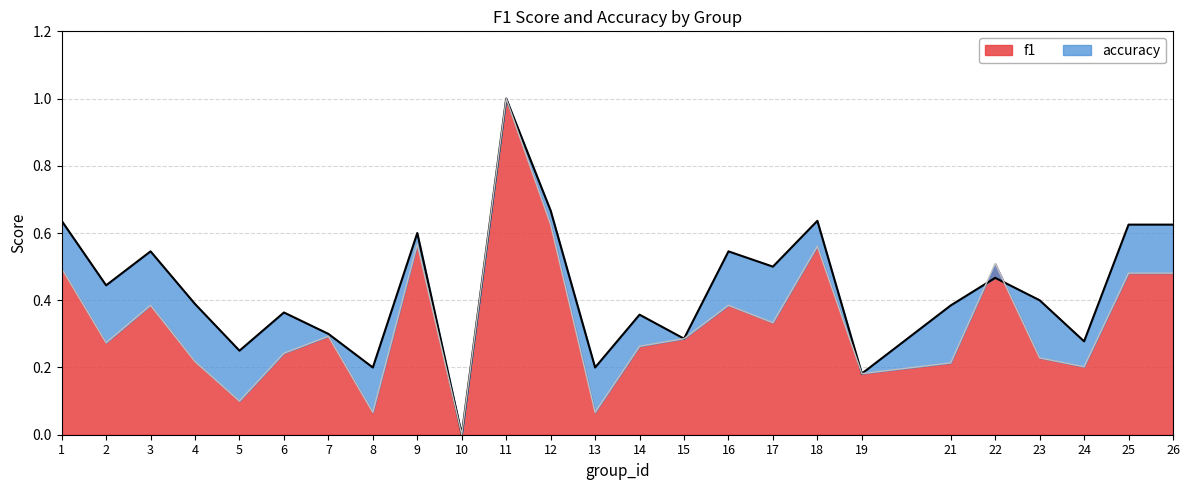

Where is the first local minimum for f1?

2